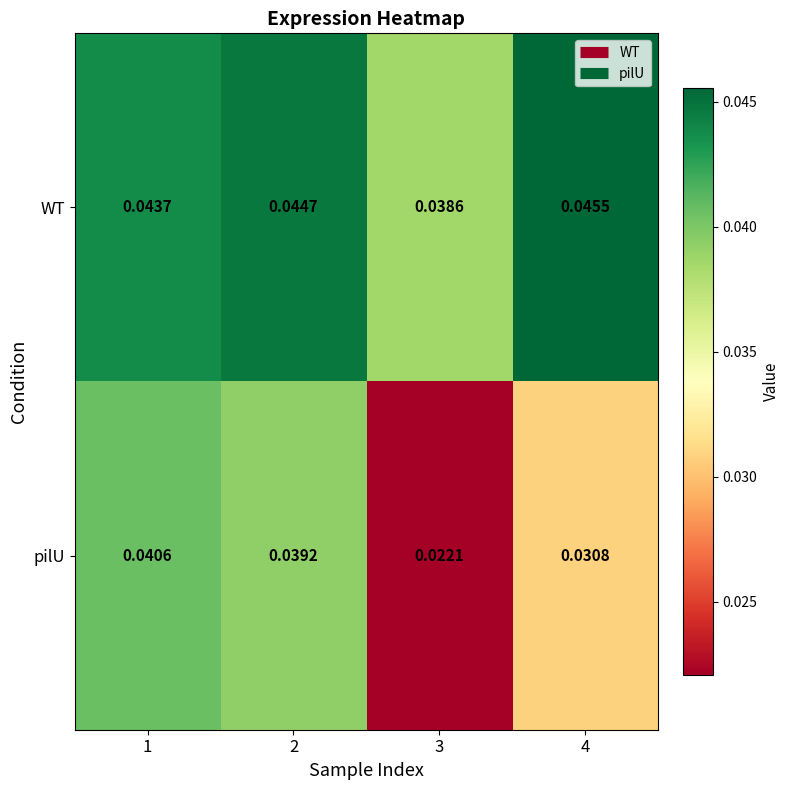

Rank the series at 4 from highest to lowest value.

WT, pilU